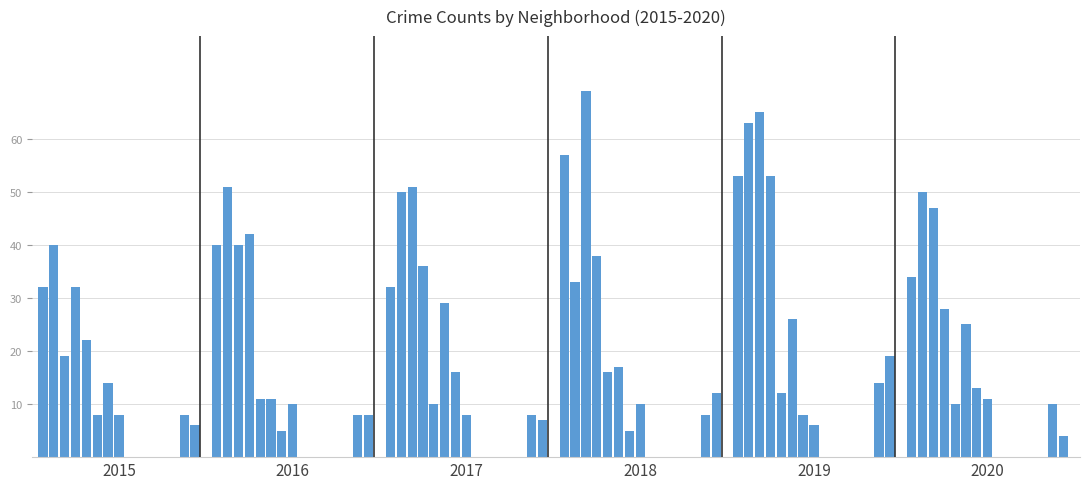

What is the maximum value shown in the chart?

69